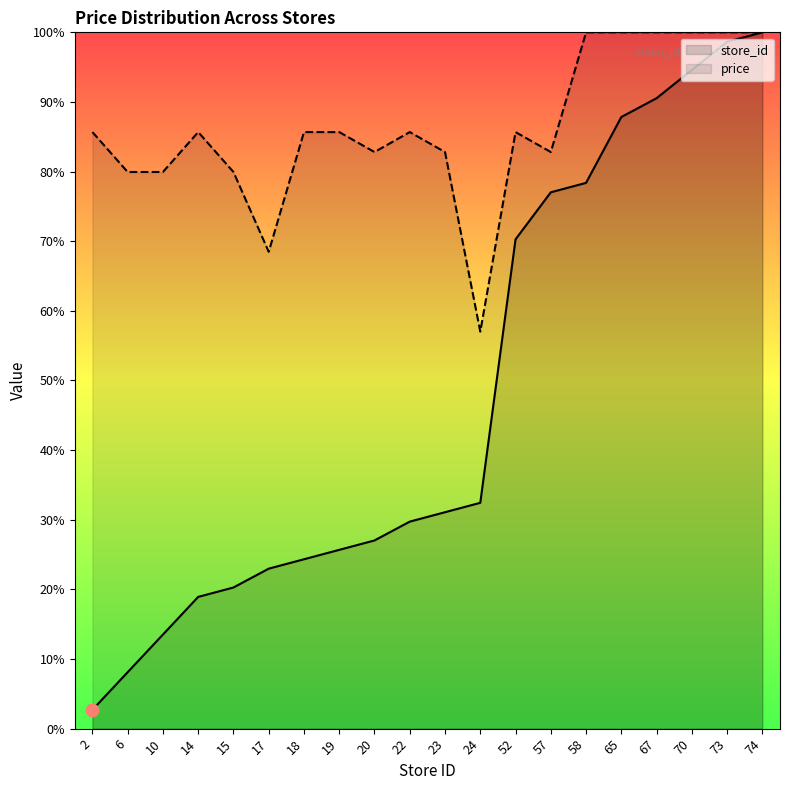

Which series reaches the minimum Y coordinate?

store_id